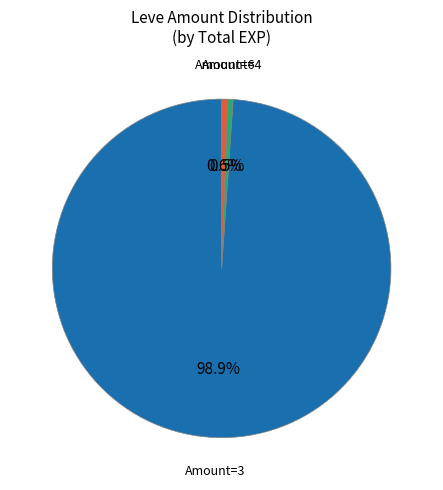

What percentage is NOT represented by Amount=3?

1.1%